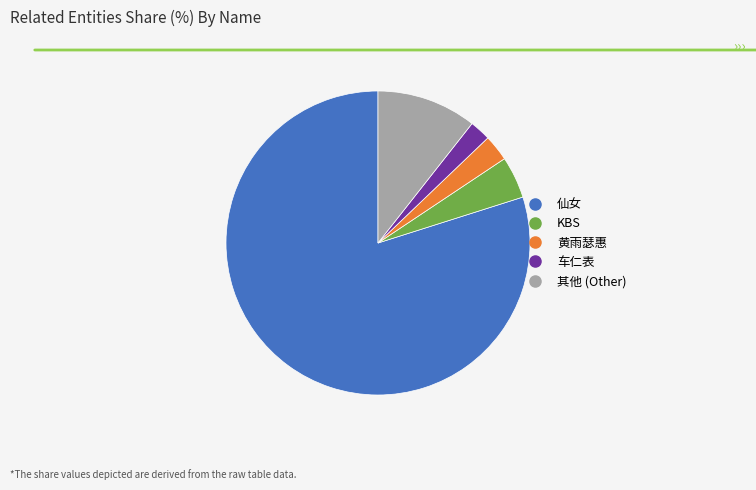

How many segments does this pie chart have?

5